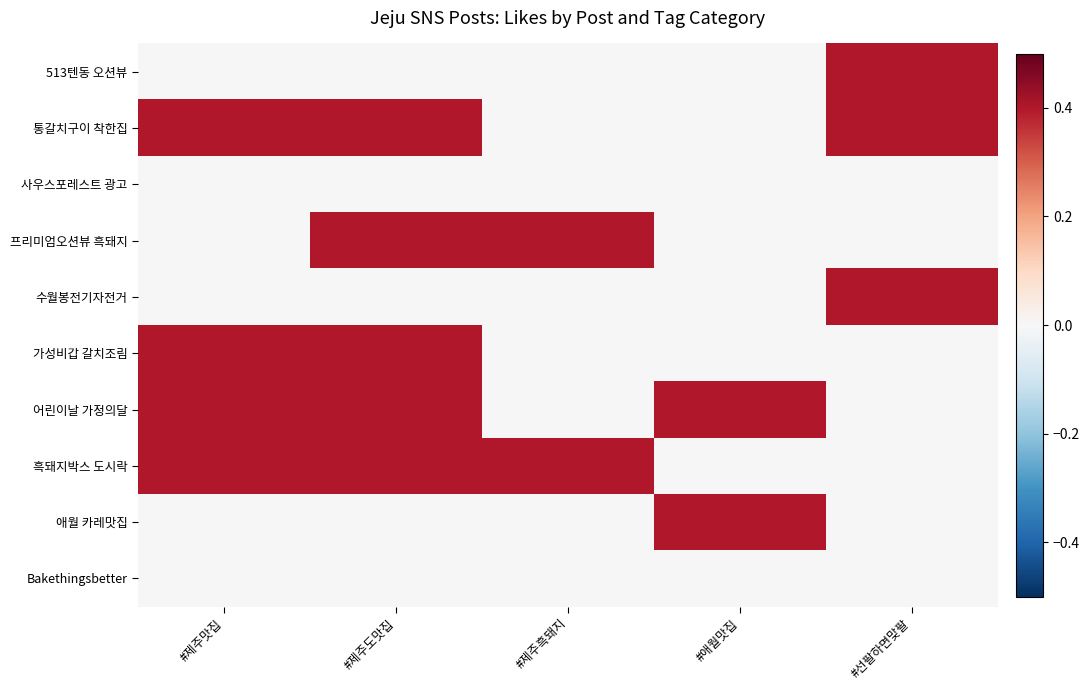

Reading right to left, transcribe all the data shown in this chart.

513텐동 오션뷰: #선팔하면맞팔=0.4	#애월맛집=0.0	#제주흑돼지=0.0	#제주도맛집=0.0	#제주맛집=0.0
통갈치구이 착한집: #선팔하면맞팔=0.4	#애월맛집=0.0	#제주흑돼지=0.0	#제주도맛집=0.4	#제주맛집=0.4
사우스포레스트 광고: #선팔하면맞팔=0.0	#애월맛집=0.0	#제주흑돼지=0.0	#제주도맛집=0.0	#제주맛집=0.0
프리미엄오션뷰 흑돼지: #선팔하면맞팔=0.0	#애월맛집=0.0	#제주흑돼지=0.4	#제주도맛집=0.4	#제주맛집=0.0
수월봉전기자전거: #선팔하면맞팔=0.4	#애월맛집=0.0	#제주흑돼지=0.0	#제주도맛집=0.0	#제주맛집=0.0
가성비갑 갈치조림: #선팔하면맞팔=0.0	#애월맛집=0.0	#제주흑돼지=0.0	#제주도맛집=0.4	#제주맛집=0.4
어린이날 가정의달: #선팔하면맞팔=0.0	#애월맛집=0.4	#제주흑돼지=0.0	#제주도맛집=0.4	#제주맛집=0.4
흑돼지박스 도시락: #선팔하면맞팔=0.0	#애월맛집=0.0	#제주흑돼지=0.4	#제주도맛집=0.4	#제주맛집=0.4
애월 카레맛집: #선팔하면맞팔=0.0	#애월맛집=0.4	#제주흑돼지=0.0	#제주도맛집=0.0	#제주맛집=0.0
Bakethingsbetter: #선팔하면맞팔=0.0	#애월맛집=0.0	#제주흑돼지=0.0	#제주도맛집=0.0	#제주맛집=0.0